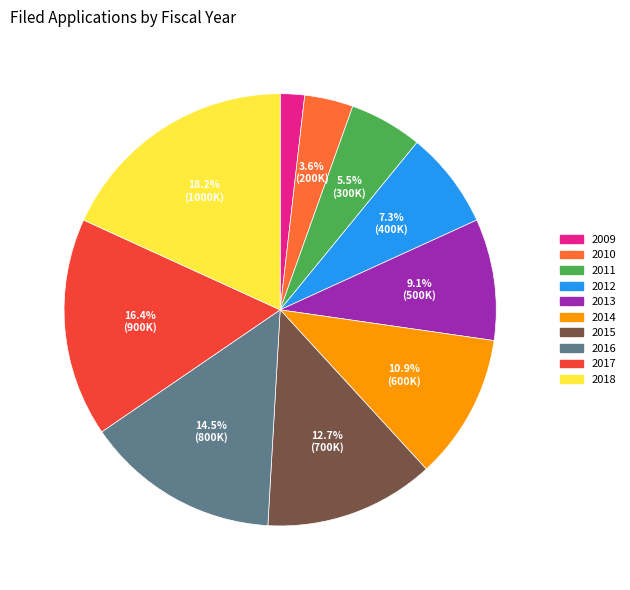

What percentage do 2013 and 2010 together represent?

12.7%